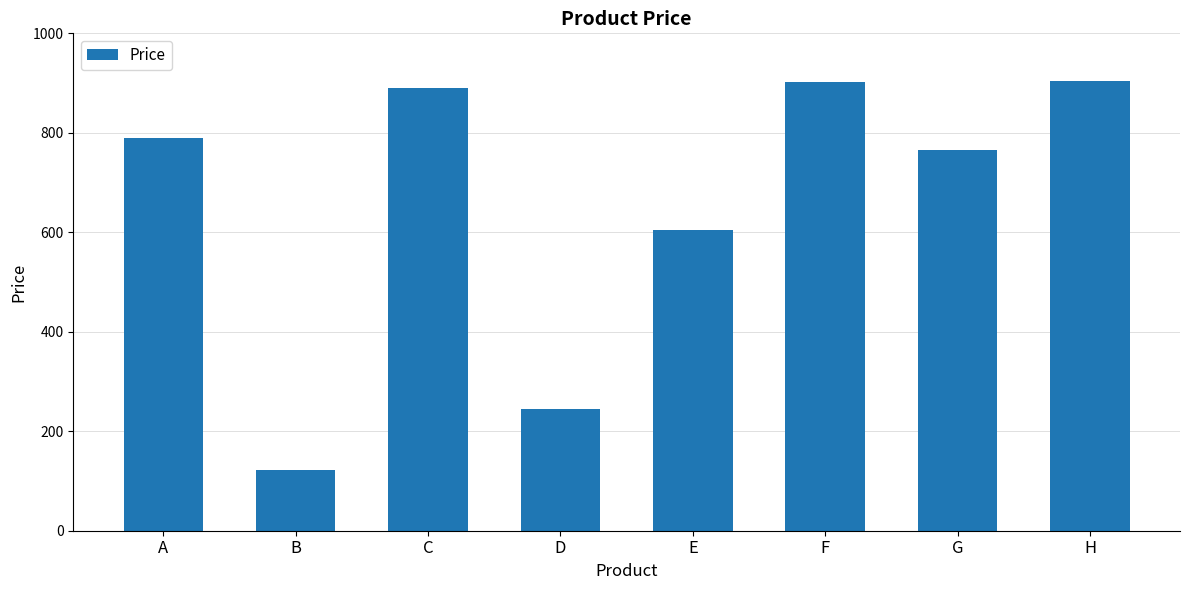

The chart shows a value of 35 at B. True or false?

False